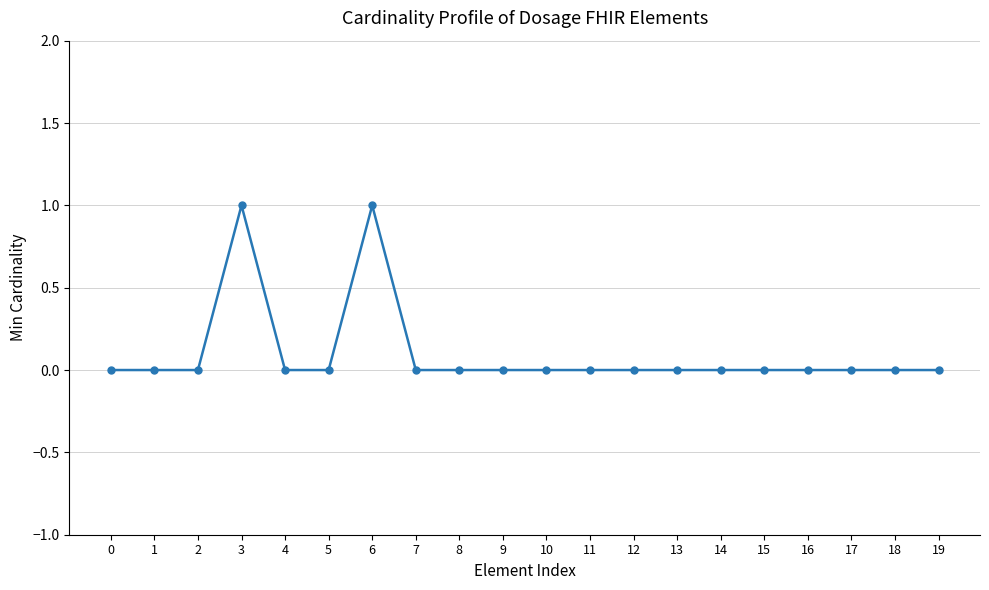

The chart shows a value of 0 at 4. True or false?

True